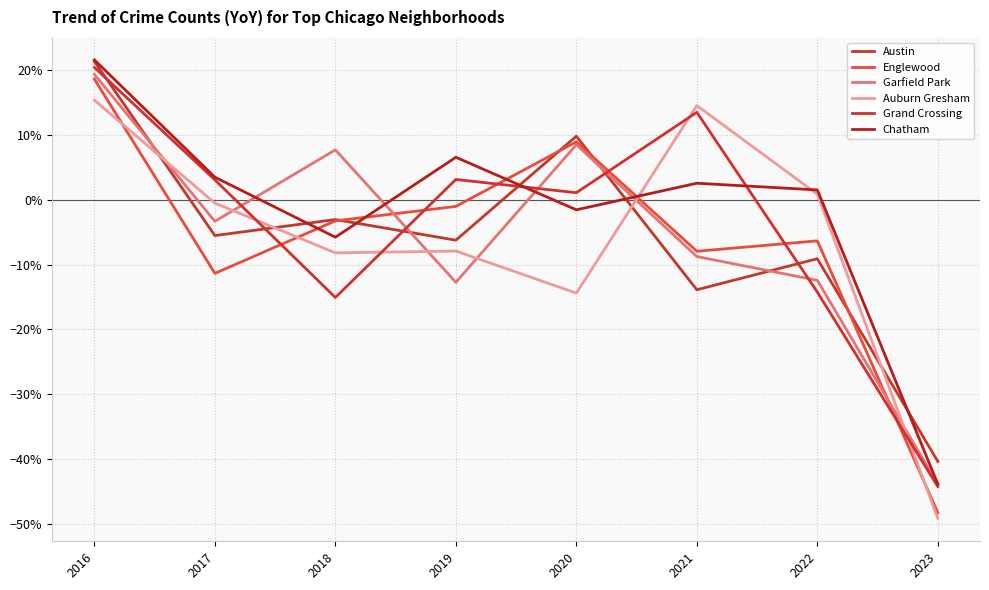

Does the chart display data point markers on the line(s)?

No